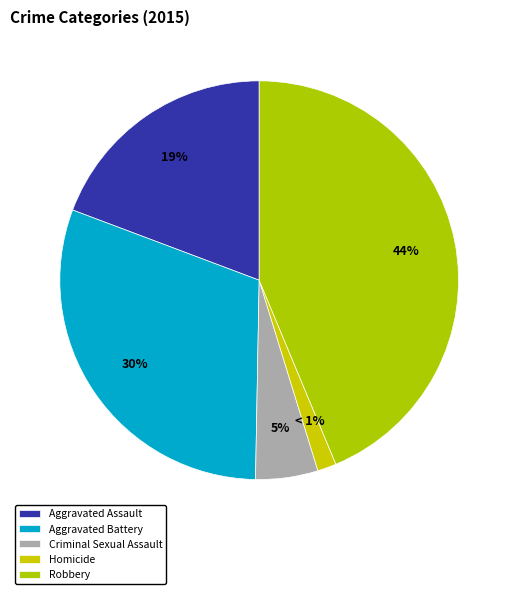

Which category has the smallest portion of the pie?

Homicide